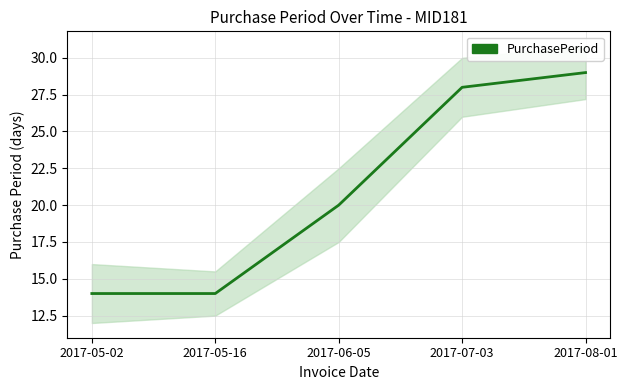

What is the change in value from 2017-05-02 to 2017-06-05?

+6